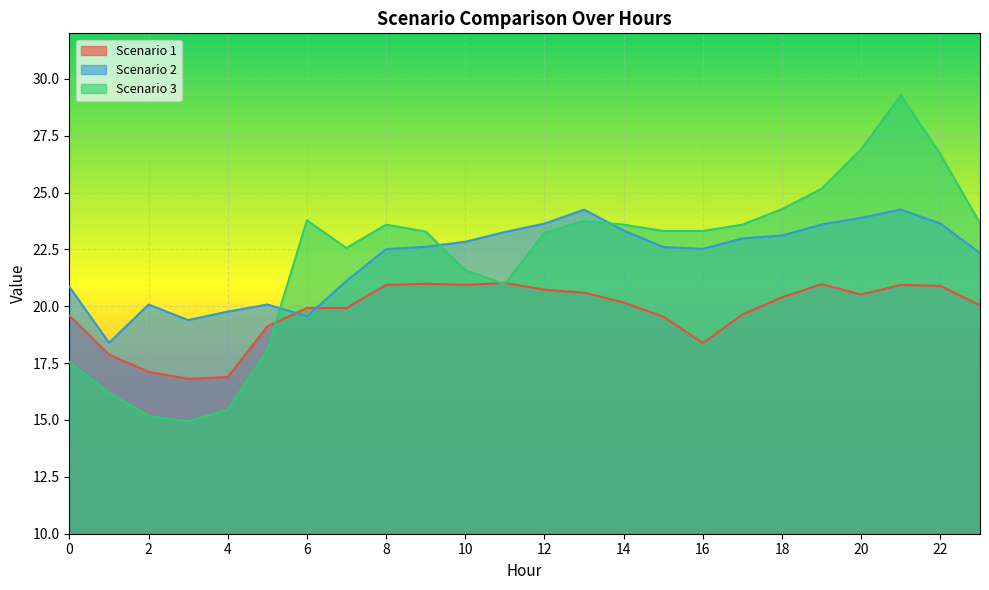

What are all the series names shown in the legend?

Scenario 1, Scenario 2, Scenario 3